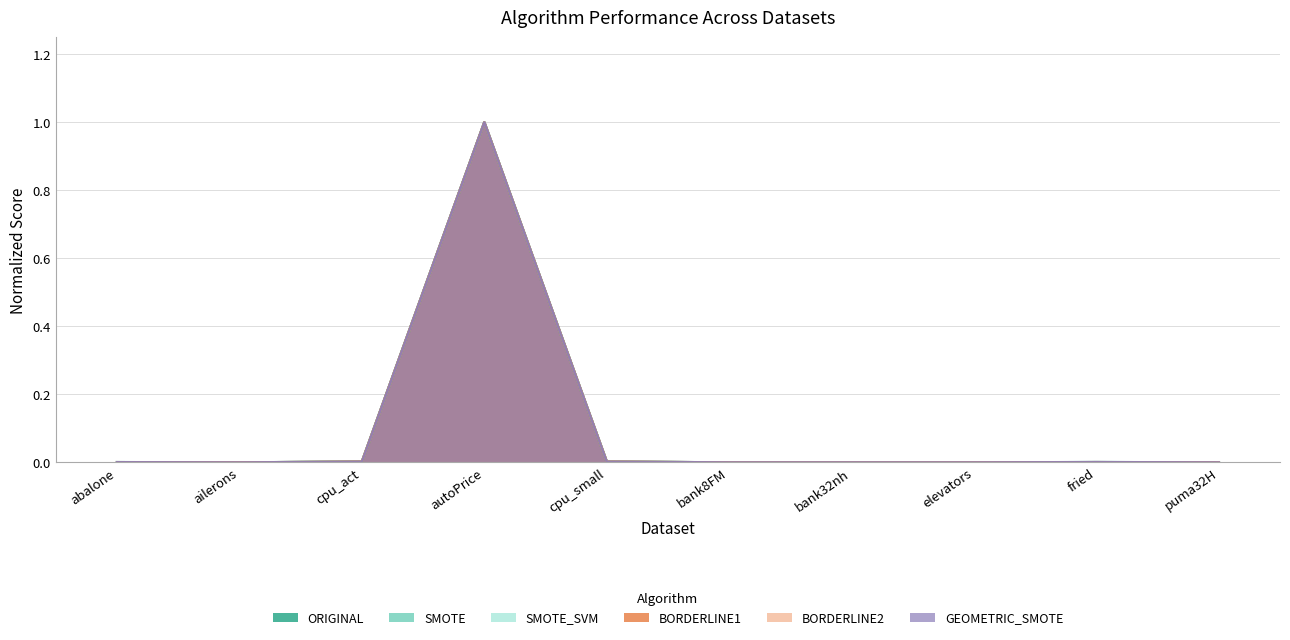

Which series has the largest total across all categories?

SMOTE